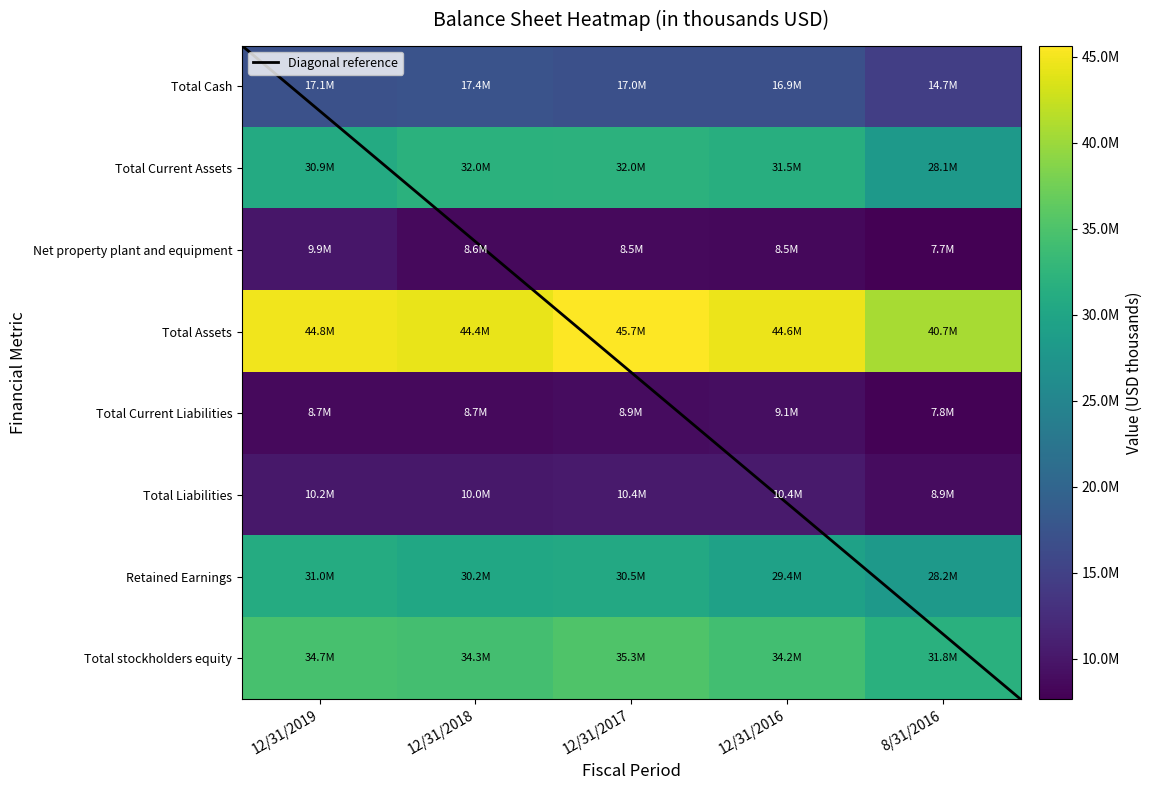

What is the sum of the Total Assets values at 12/31/2016 and 12/31/2017?

90222000